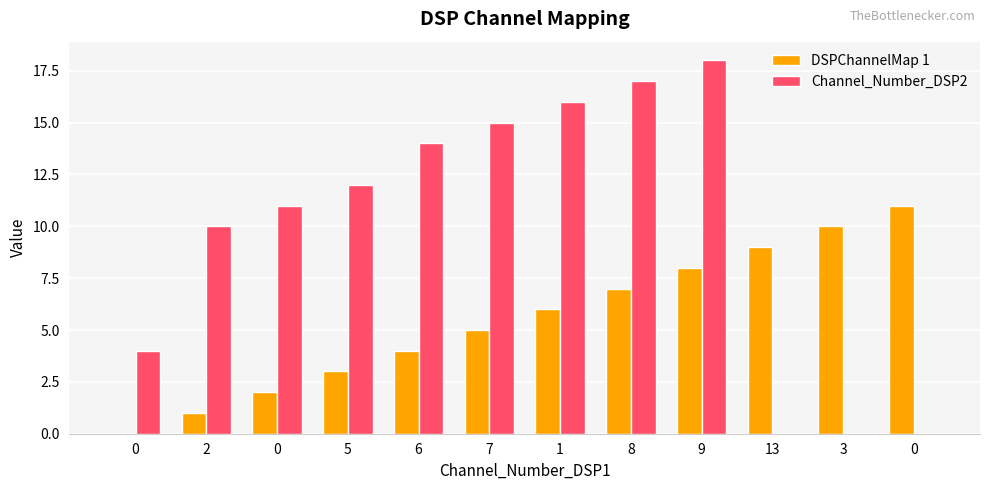

At how many categories does at least one series exceed 11?

6